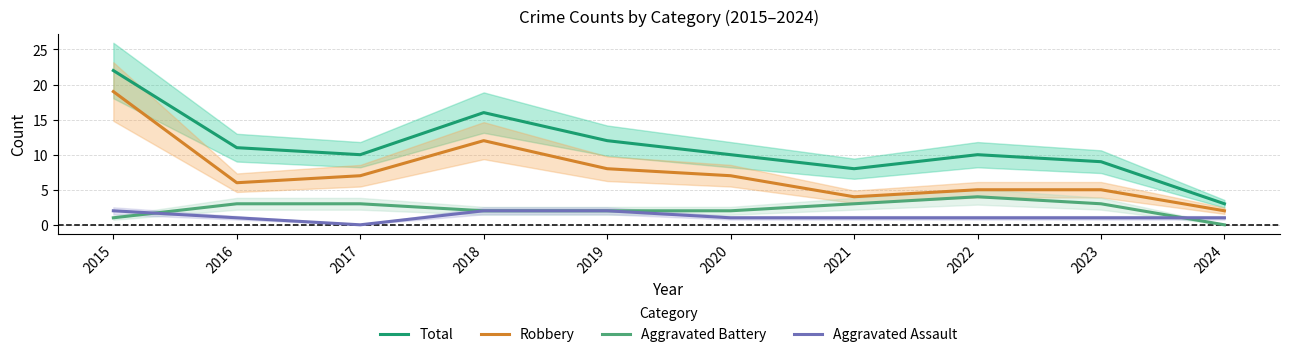

True or false: Aggravated Assault has more than 0 points higher than both neighbors.

False